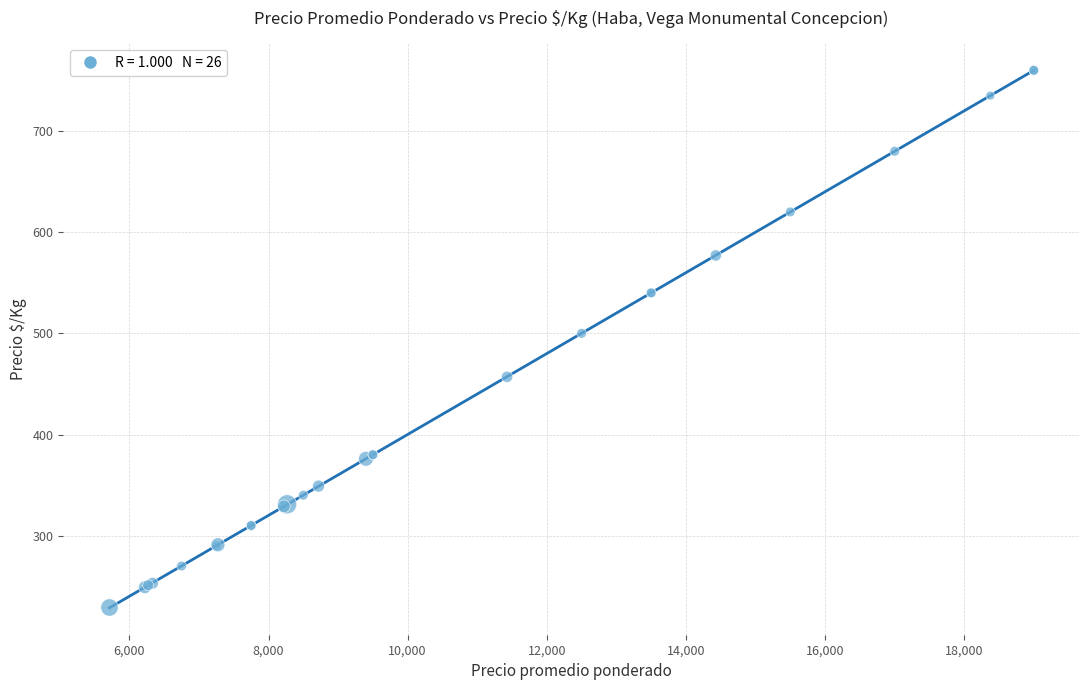

What Y value in the scatter plot is closest to 494?

500